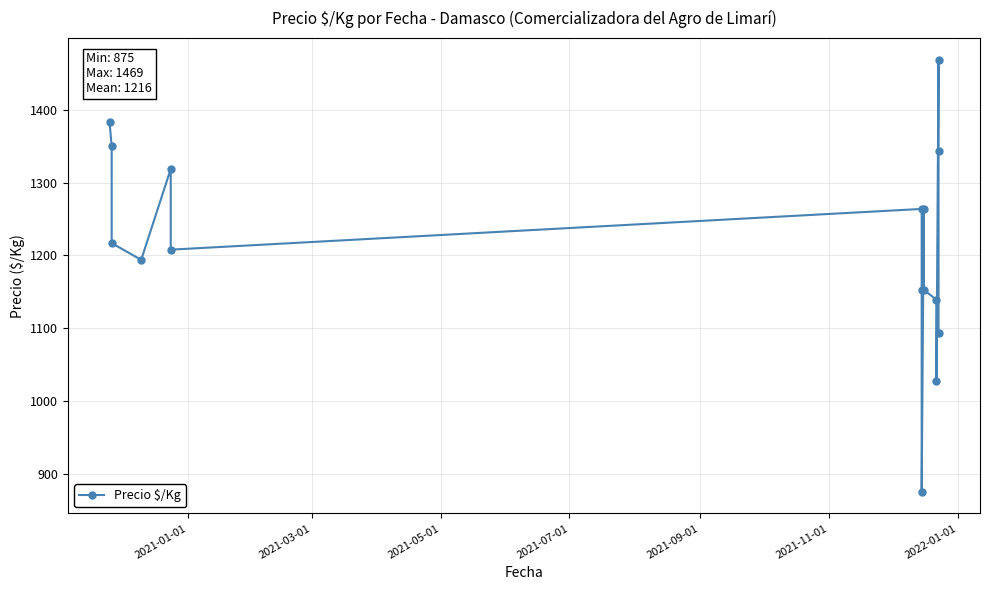

Reading right to left, extract all data points from this chart.

1094	1344	1469	1028	1139	1153	1264	875	1153	1264	1208	1319	1194	1217	1350	1383